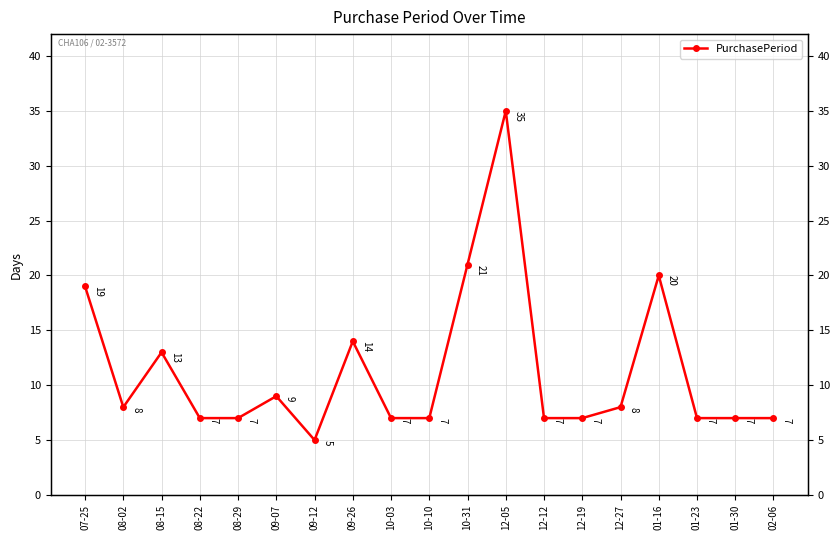

What is the sum of the values at 08-22 and 08-15?

20